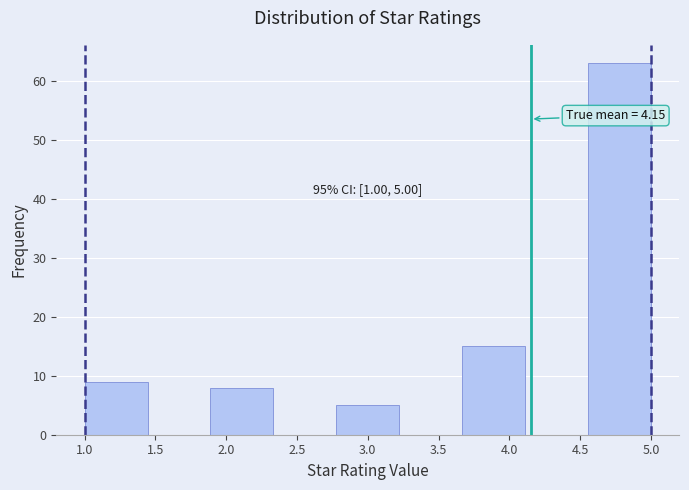

Which range on the x-axis has the tallest bar?

4.55 to 5.00